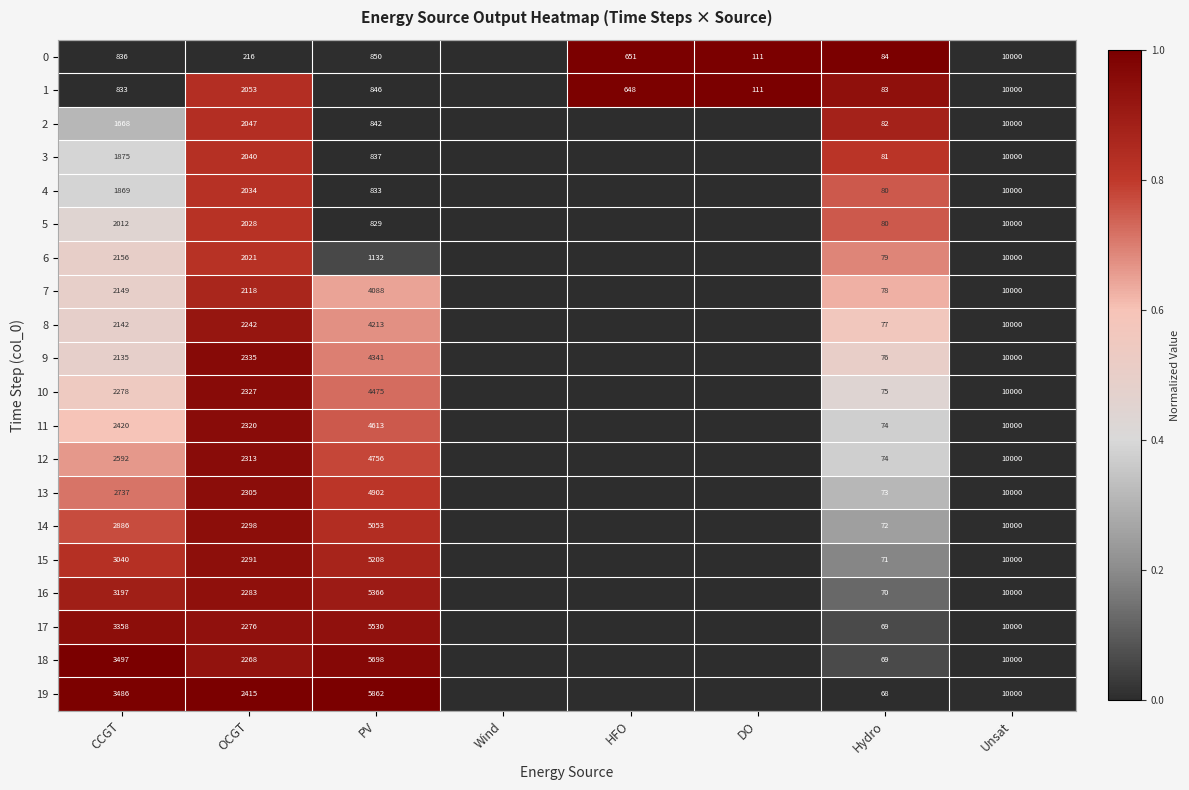

What is the sum of the 9 values at Hydro and CCGT?

2211